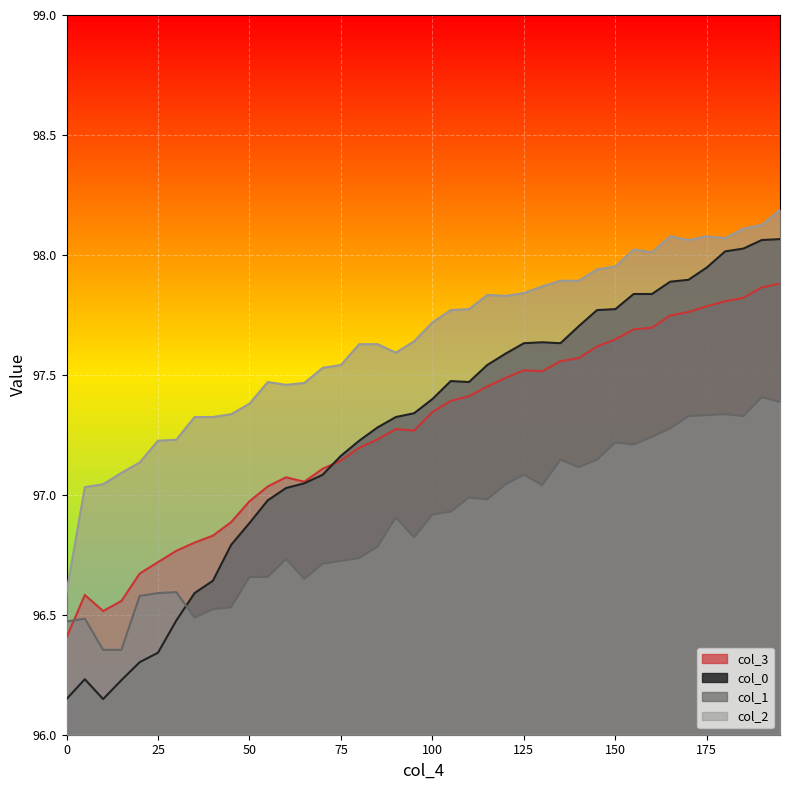

What are all the series names shown in the legend?

col_3, col_0, col_1, col_2